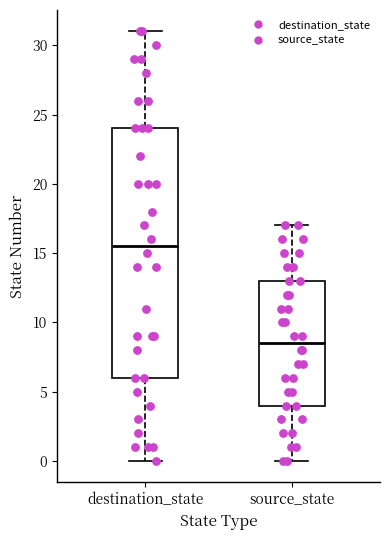

Which box has the highest median line?

destination_state